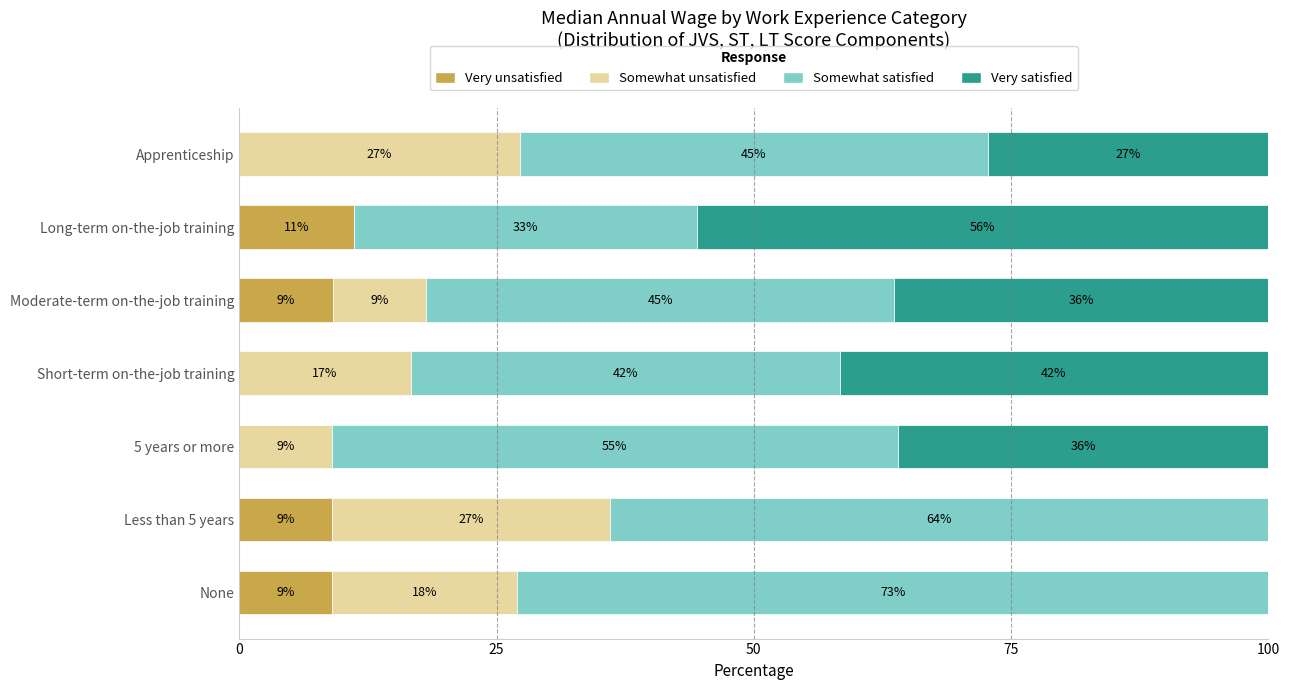

Is it true that Very unsatisfied equals 5.8 at Long-term on-the-job training?

False